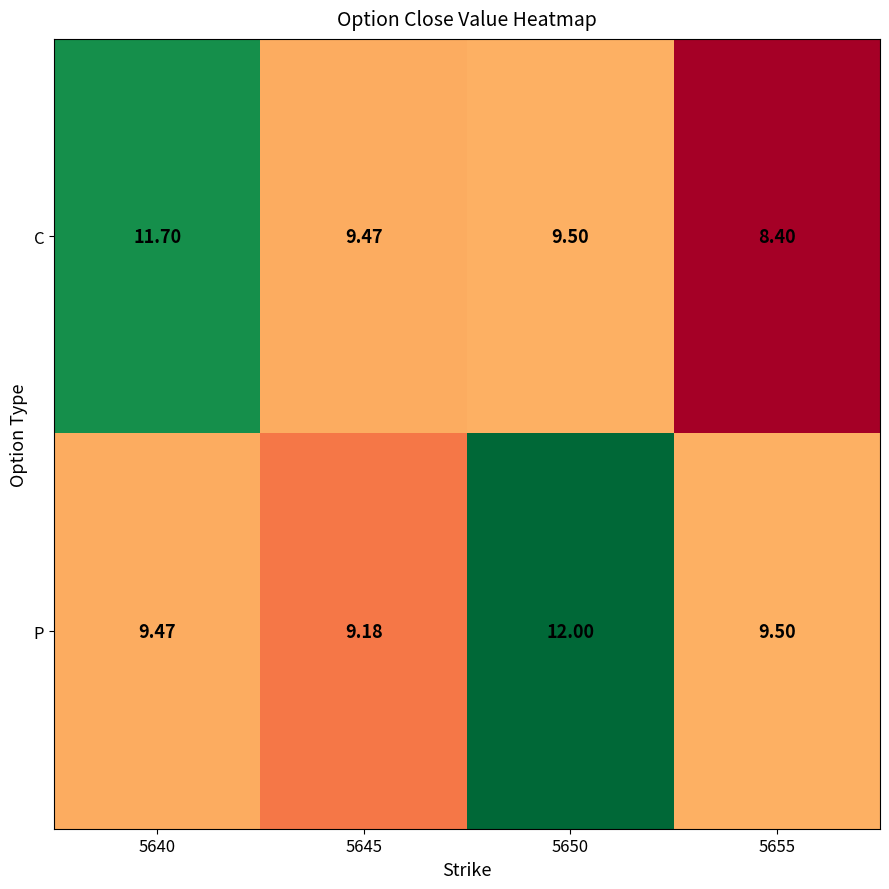

Which series has the widest spread of values?

C